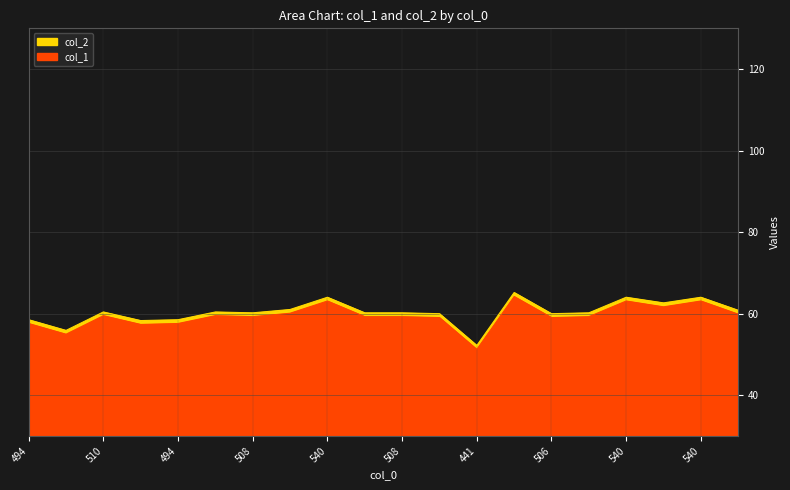

How many data points does each series have?

20